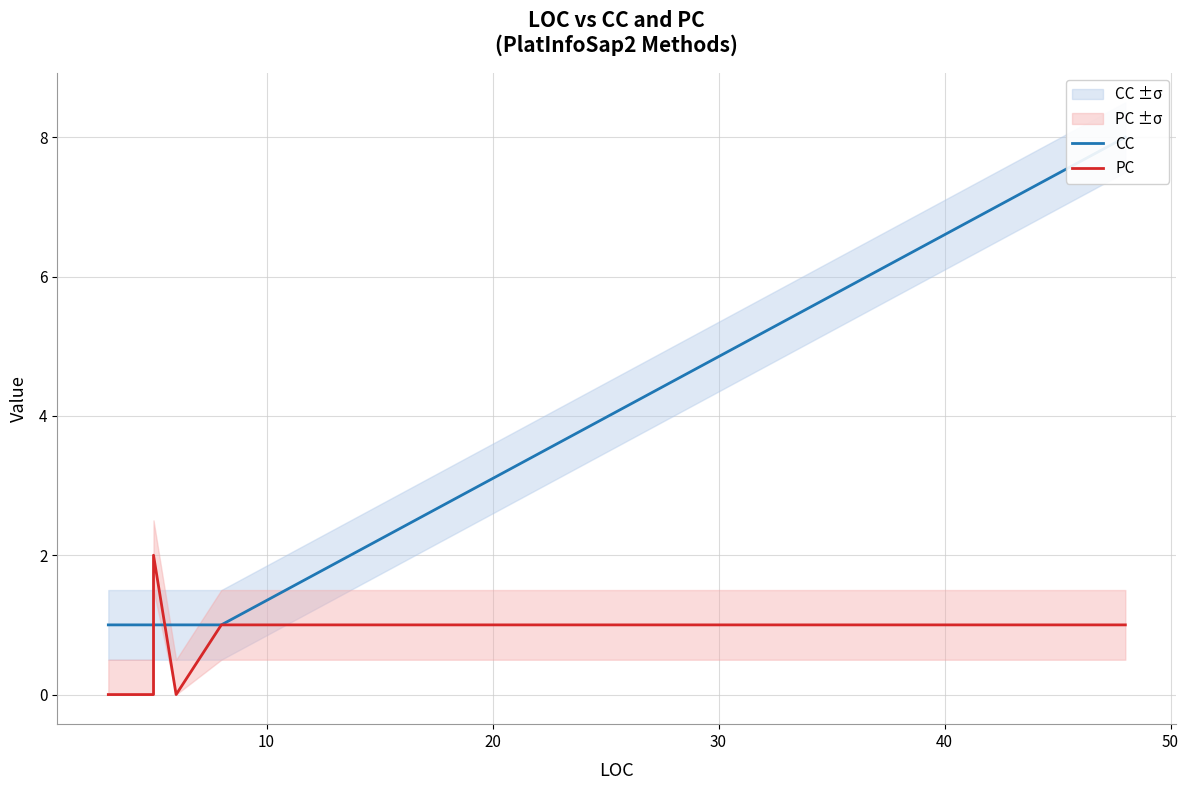

Count the number of data series in this chart.

2